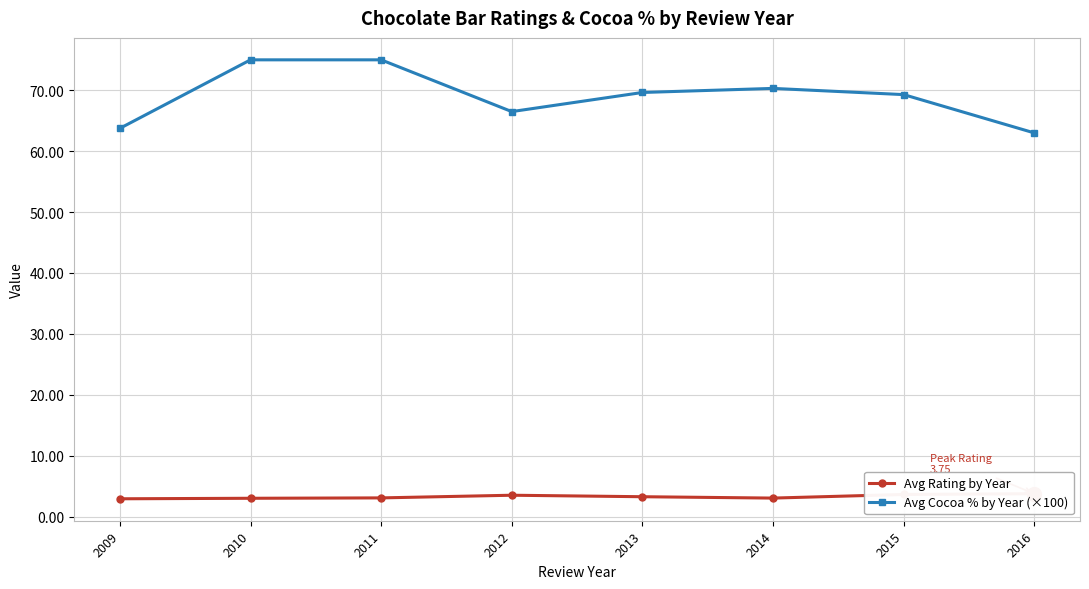

True or false: Avg Rating by Year has more than 1 interior local peaks.

False